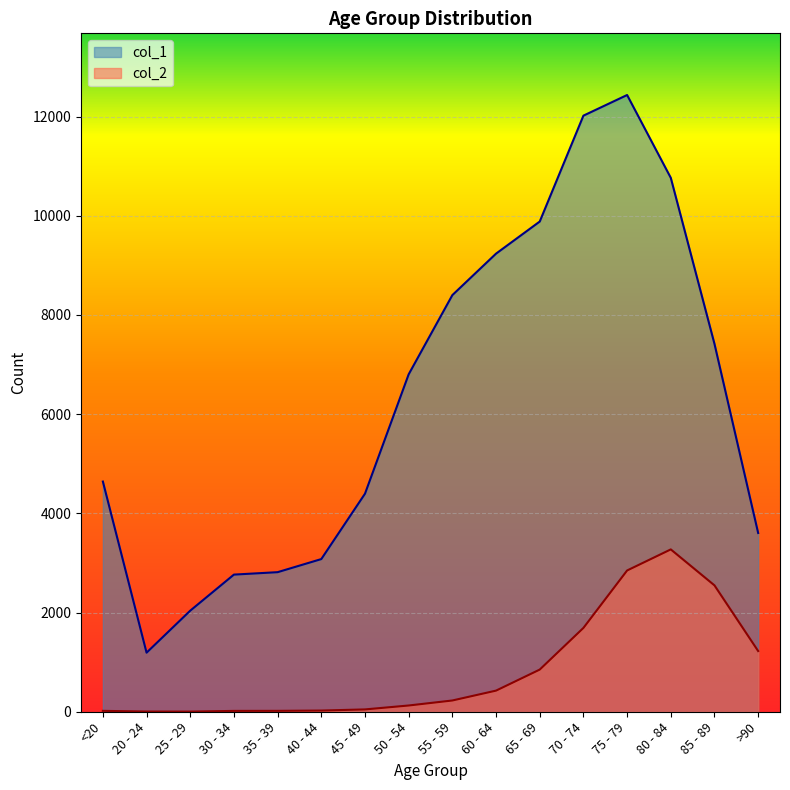

What is the sum of the col_2 values at 55 - 59 and 85 - 89?

2775